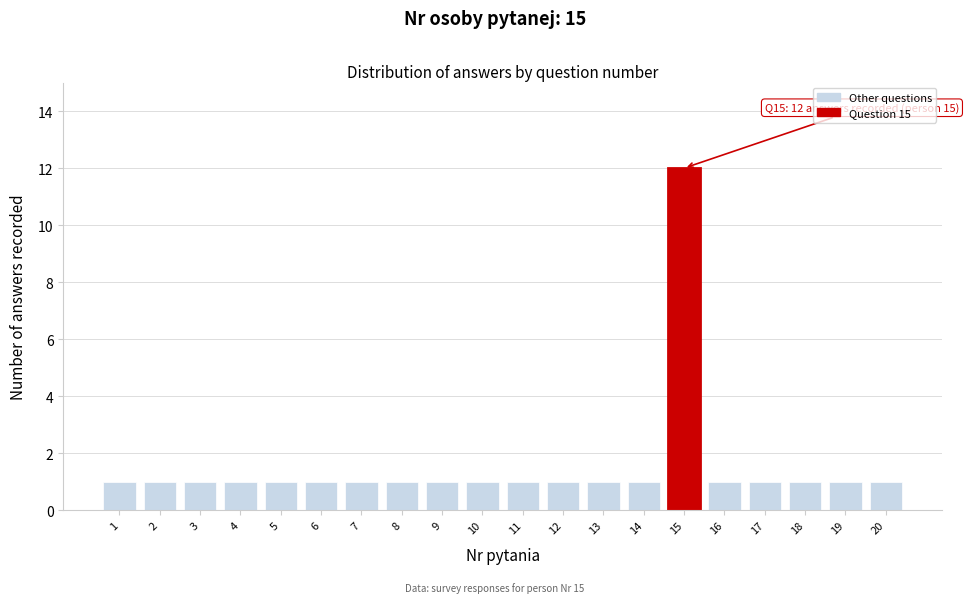

Reading left to right, what are all the values shown in this chart?

1	1	1	1	1	1	1	1	1	1	1	1	1	1	12	1	1	1	1	1